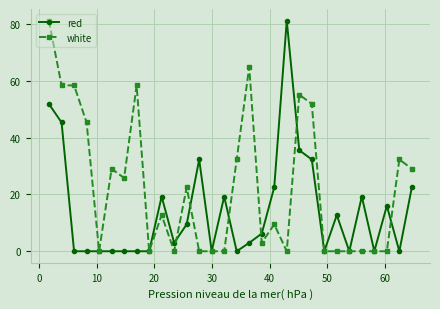

True or false: white has more than 2 points higher than both neighbors.

True